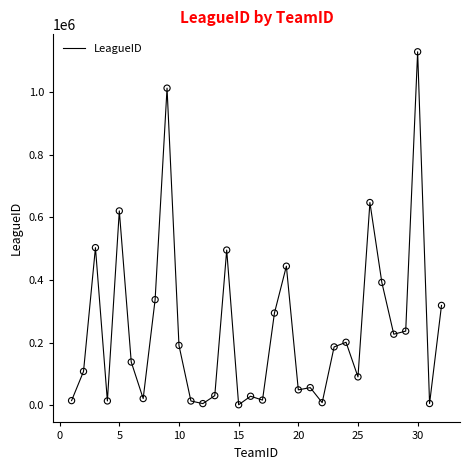

What is the greatest value displayed?

1127822